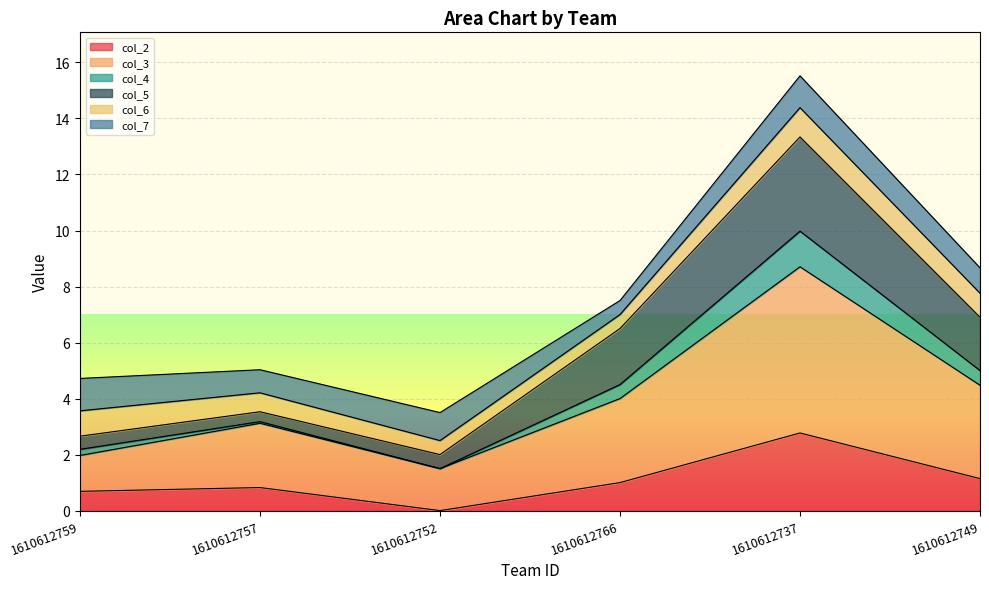

At which label is col_2 closest to 1?

1610612766